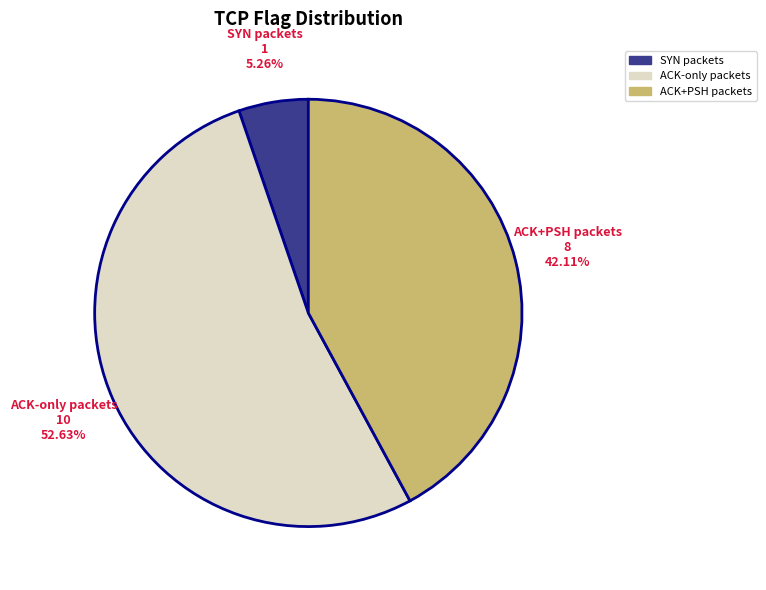

Does any single category account for the majority?

Yes